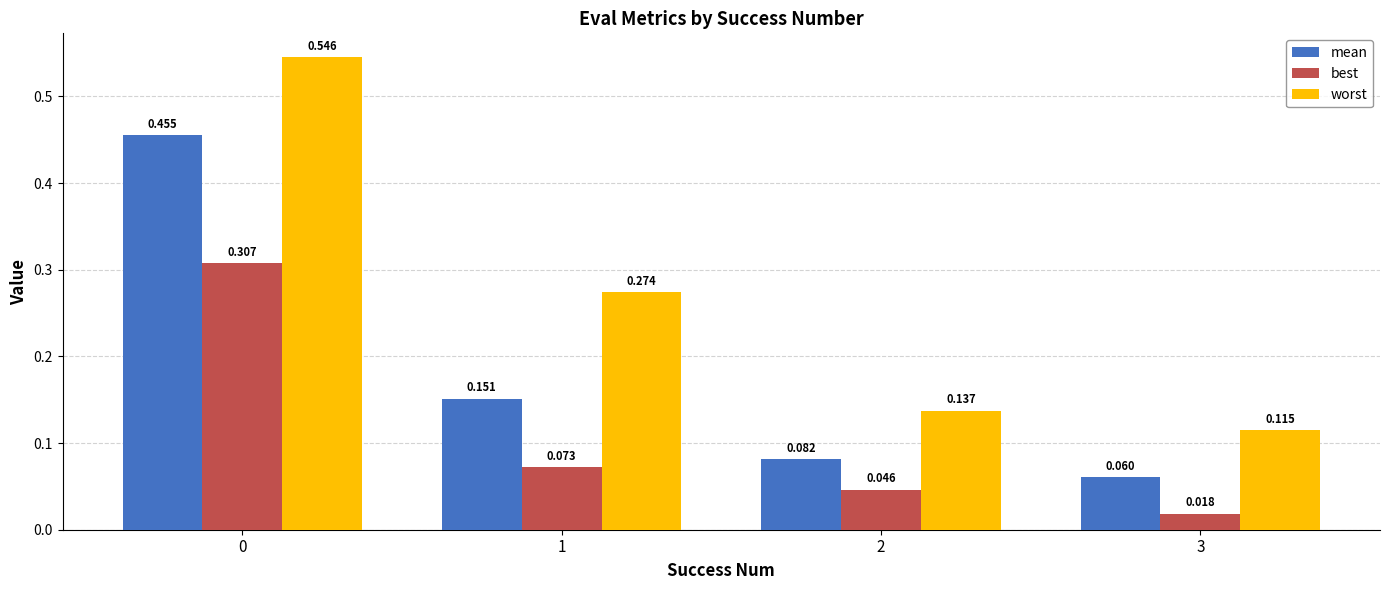

At 3, list the series in order from largest to smallest.

worst, mean, best